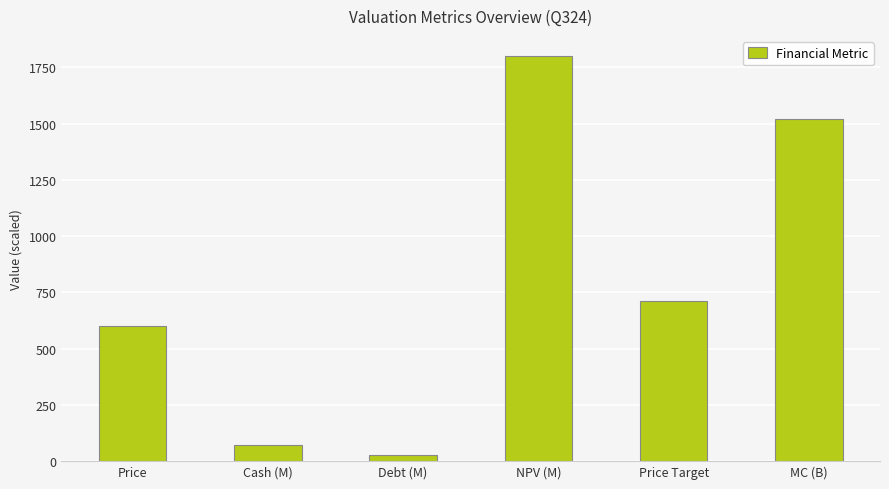

List the labels in order of value, smallest first.

Debt (M), Cash (M), Price, Price Target, MC (B), NPV (M)